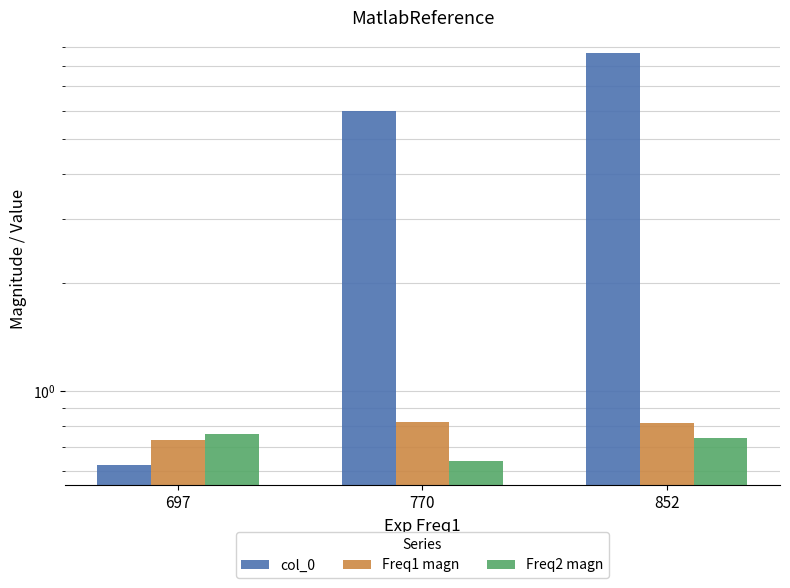

Reading right to left, extract all data points from this chart.

col_0: 8.7	6.0	0.6
Freq1 magn: 0.8	0.8	0.7
Freq2 magn: 0.7	0.6	0.8